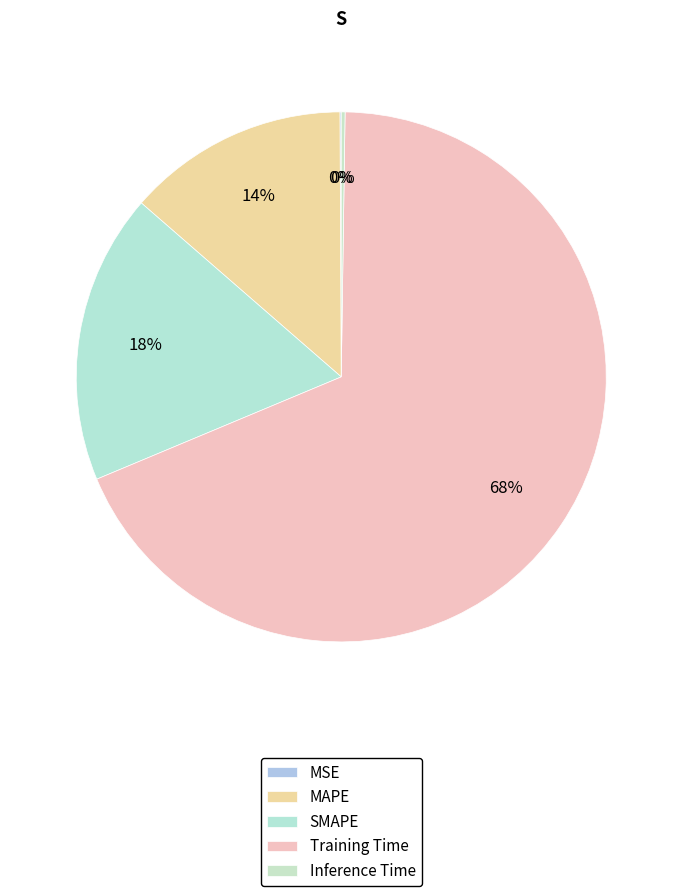

Which category has the biggest portion of the pie?

Training Time